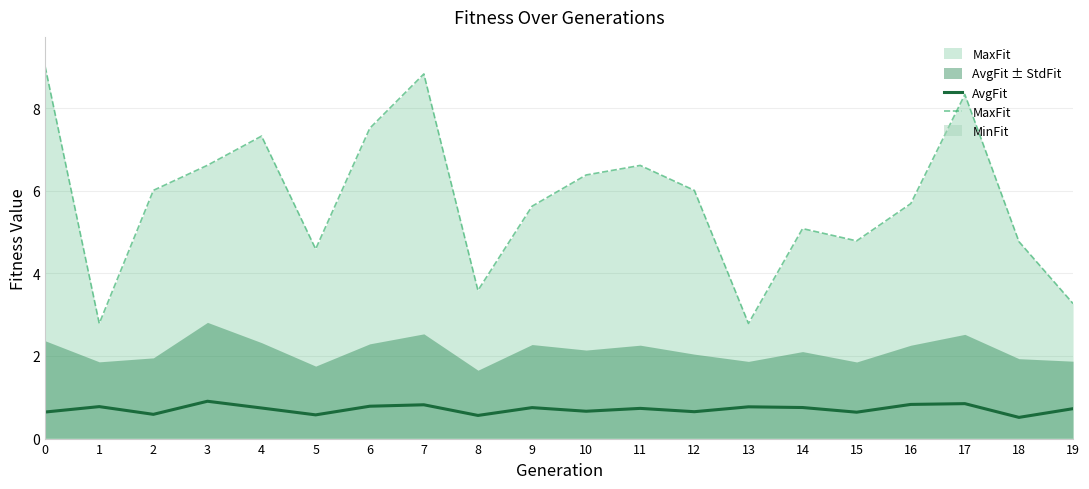

Rank the series by their average value, from lowest to highest.

AvgFit, MaxFit